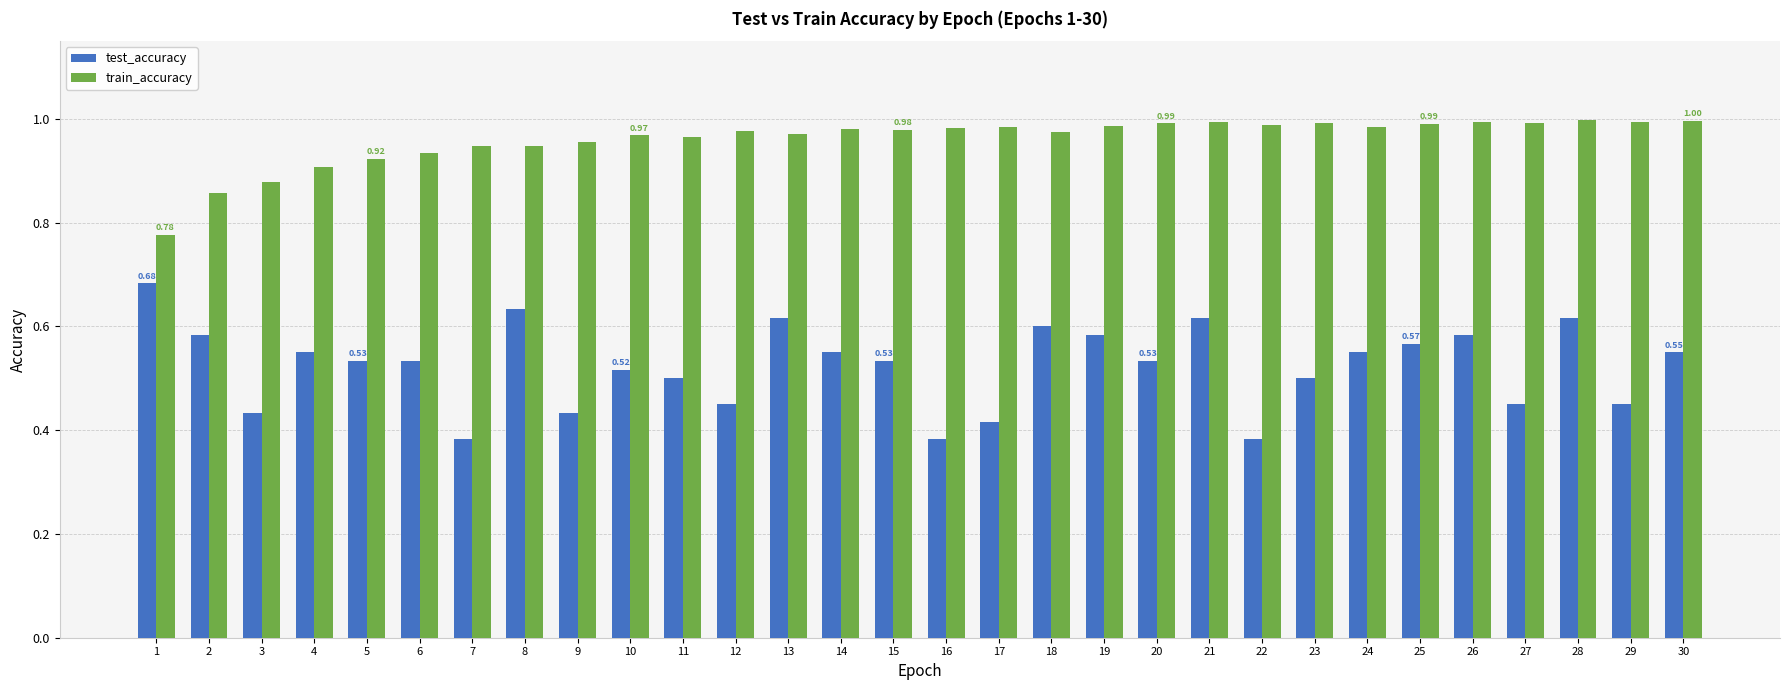

Which series has the largest range (max minus min)?

test_accuracy